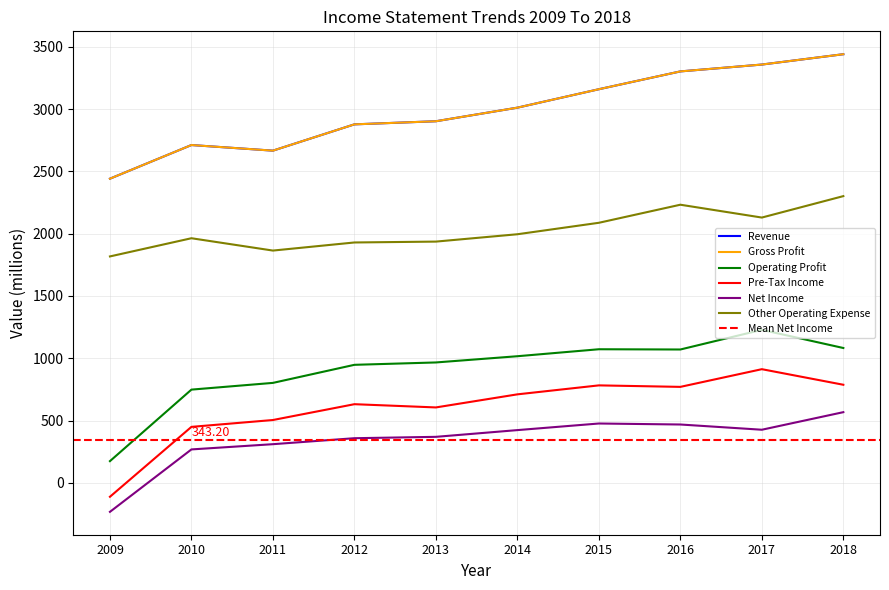

Which series has the widest spread of values?

Operating Profit